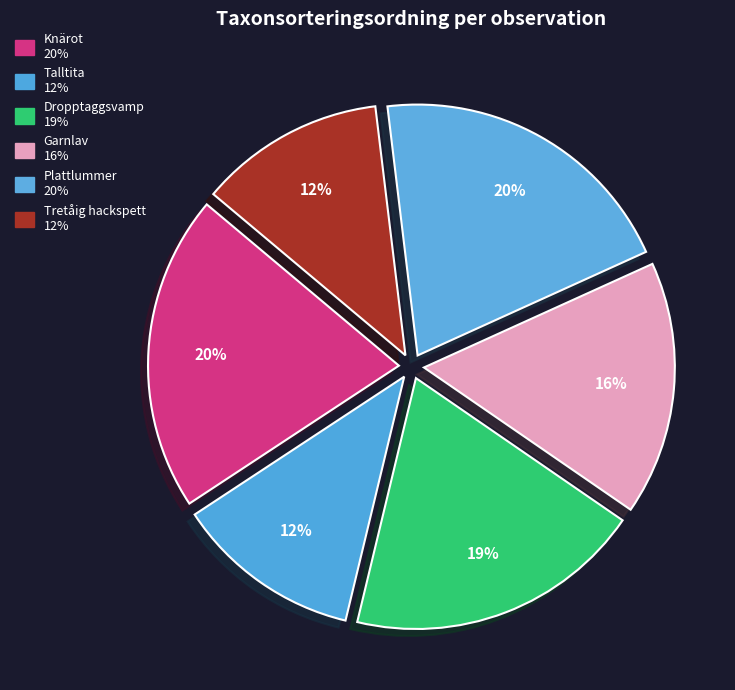

What is the smallest slice in the pie chart?

Tretåig hackspett (124287866)